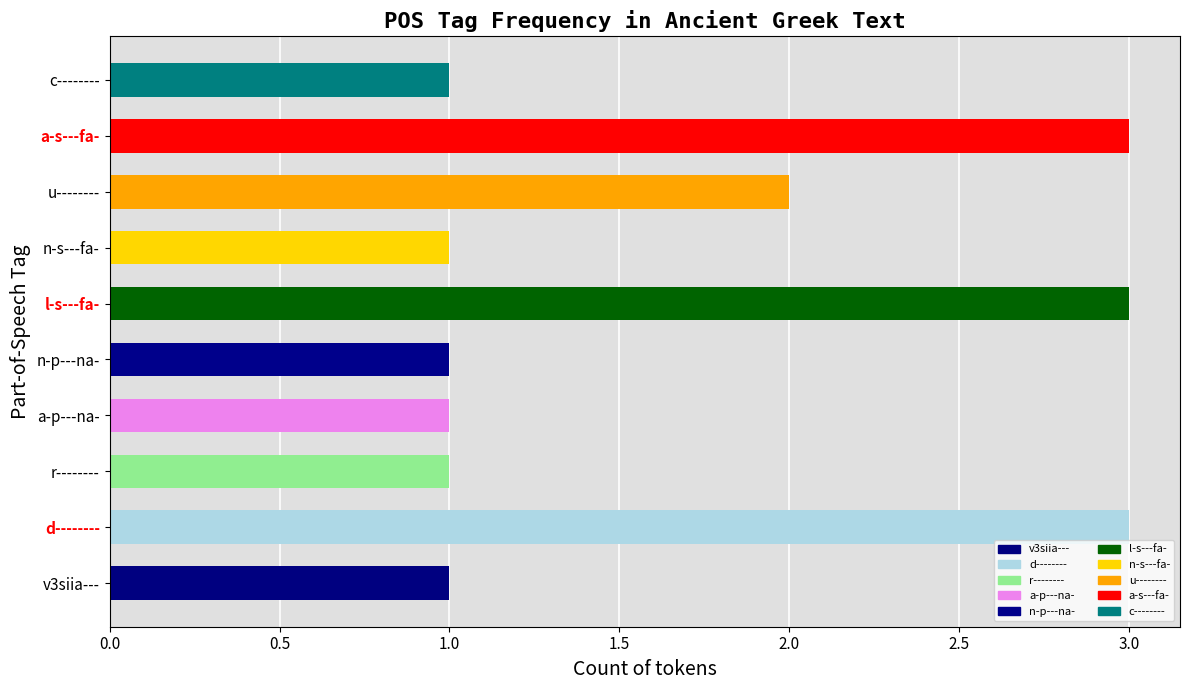

The chart shows a value of 1 at u--------. True or false?

False